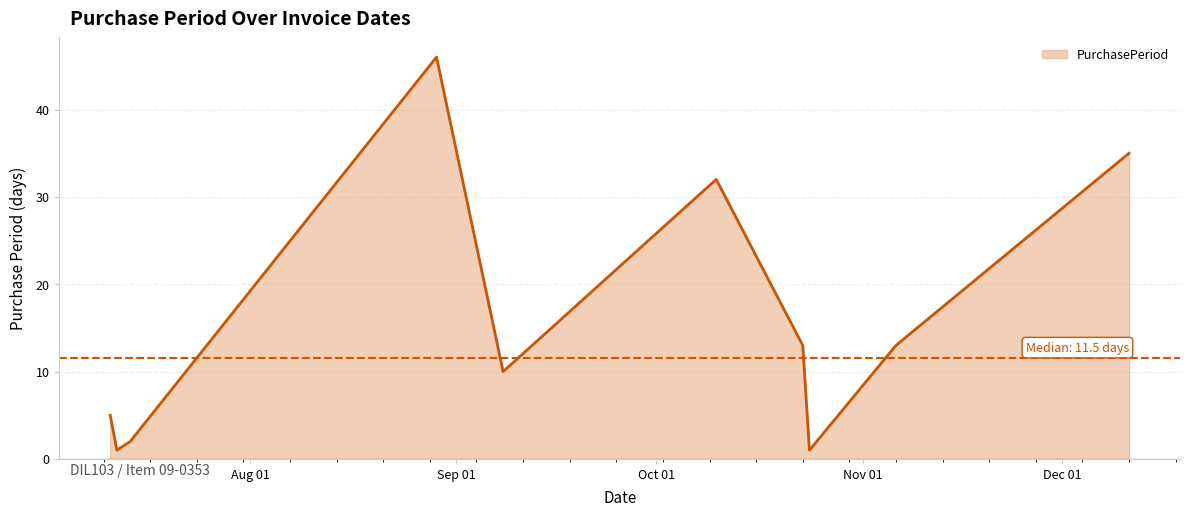

True or false: there are more than 0 points higher than both neighbors.

True